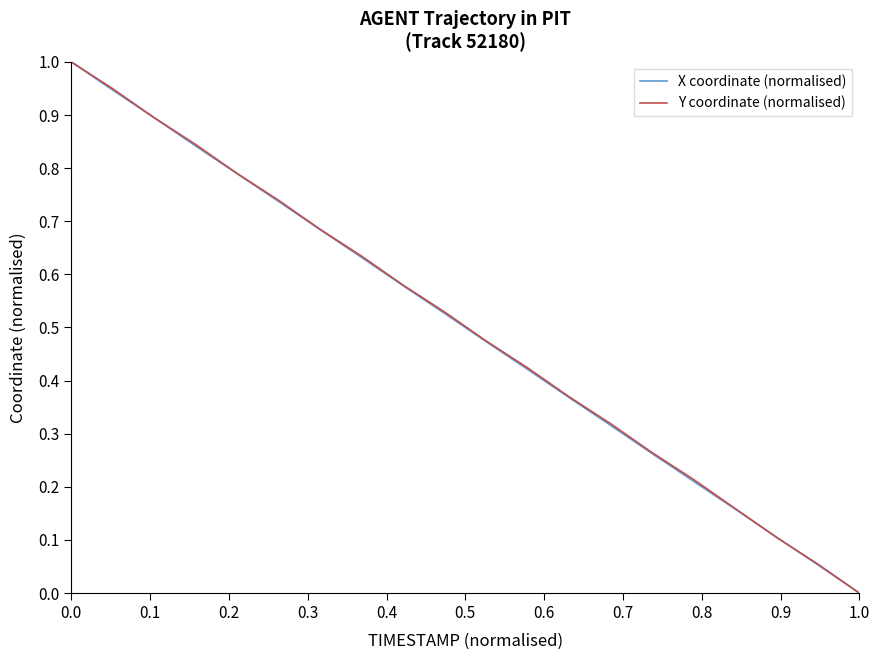

Does the chart display data point markers on the line(s)?

No